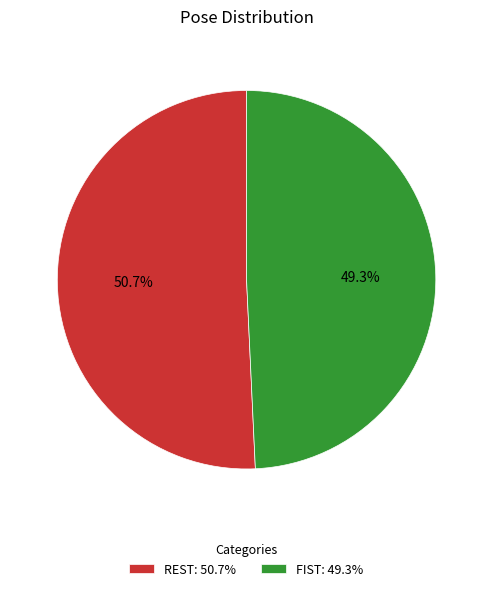

Does REST: 50.7% account for over 50% of the chart?

Yes